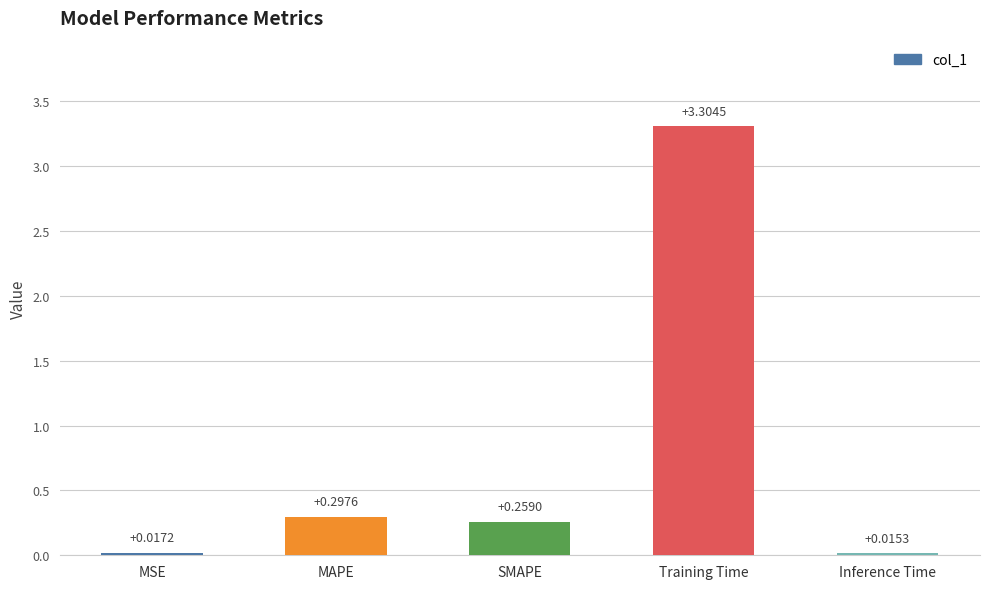

Rank the categories by value from highest to lowest.

Training Time, MAPE, SMAPE, MSE, Inference Time